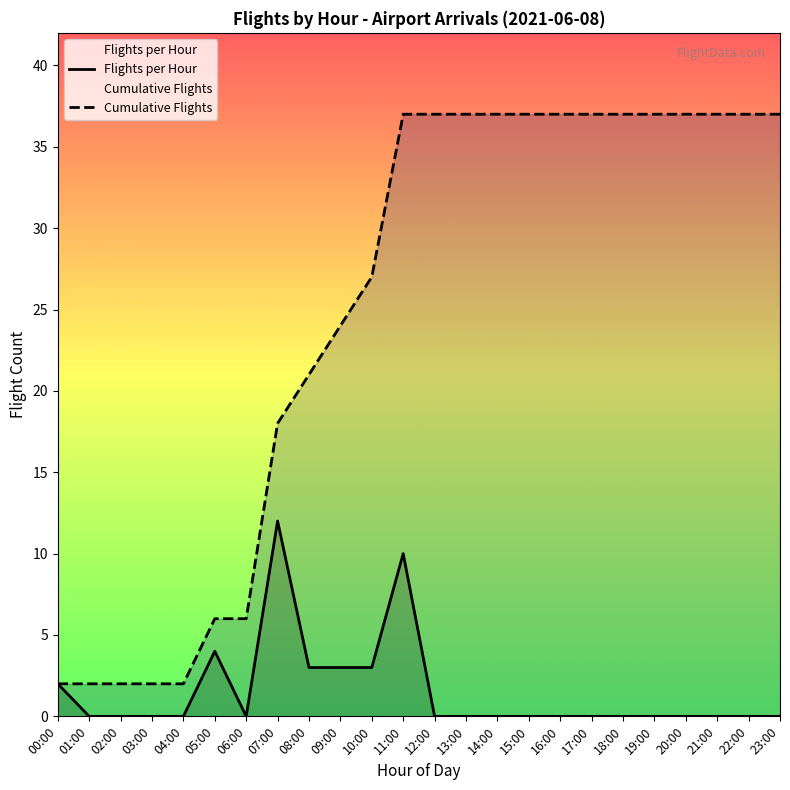

What is the label of the 23rd point from the left?

22:00